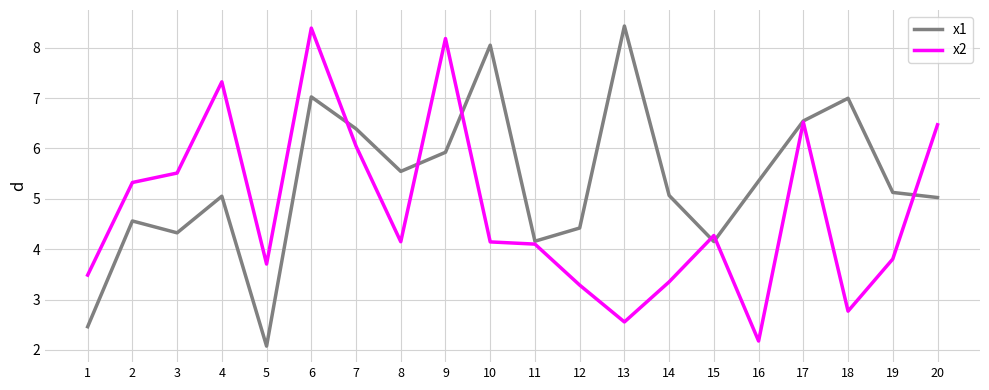

Rank the series by their average value, from highest to lowest.

x1, x2